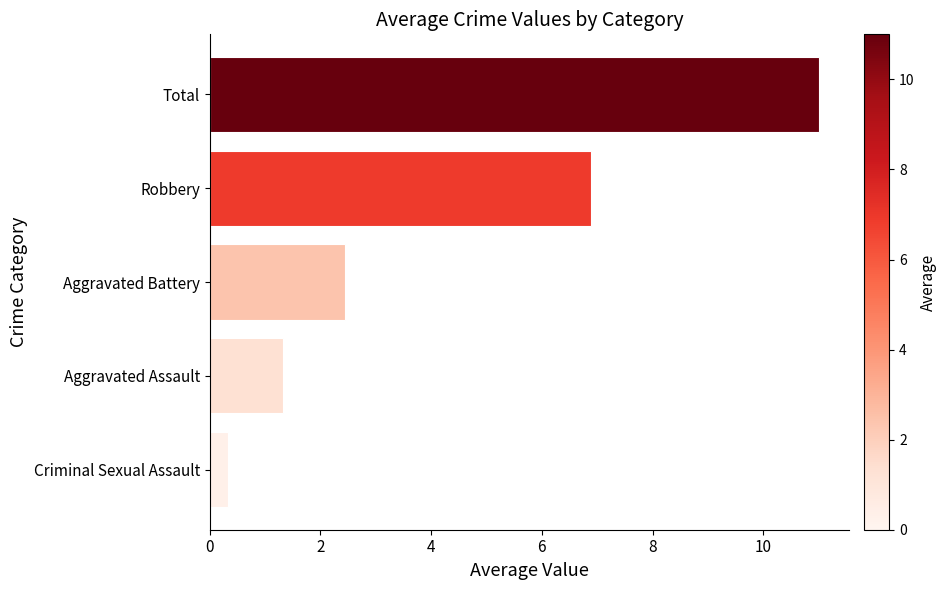

What is the average value?

4.4